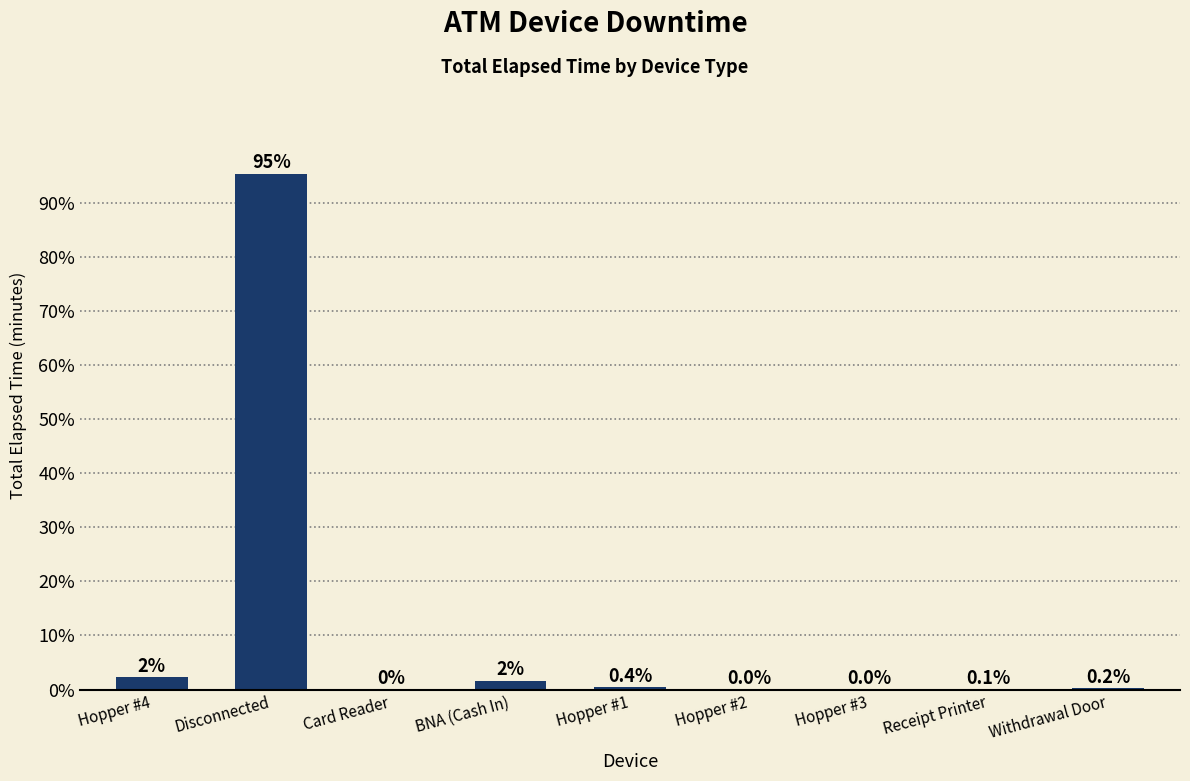

Is it true that the value at Hopper #1 is 0.4?

True